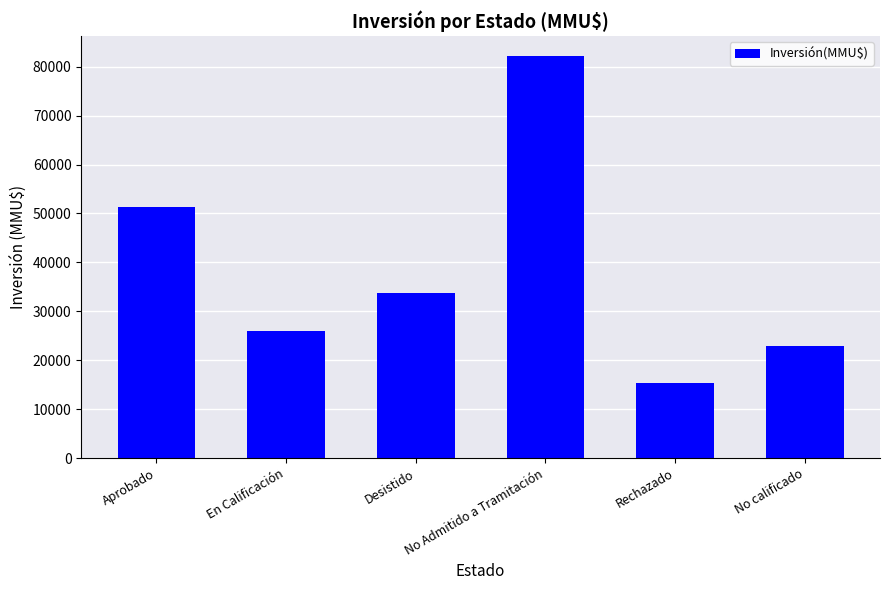

Approximately how many times larger is the value at Aprobado compared to No Admitido a Tramitación?

0.6